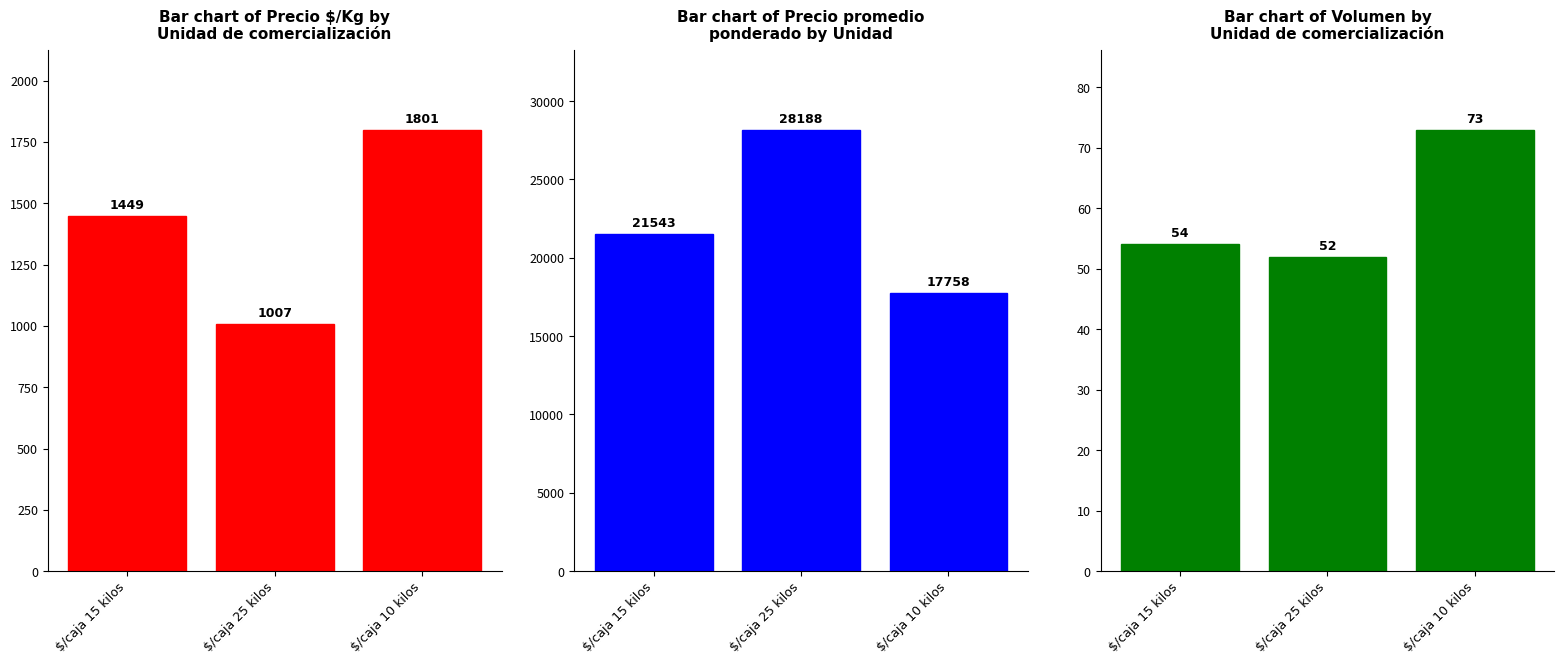

The value of Bar chart of Precio $/Kg by at $/caja 25 kilos is 531. True or false?

False